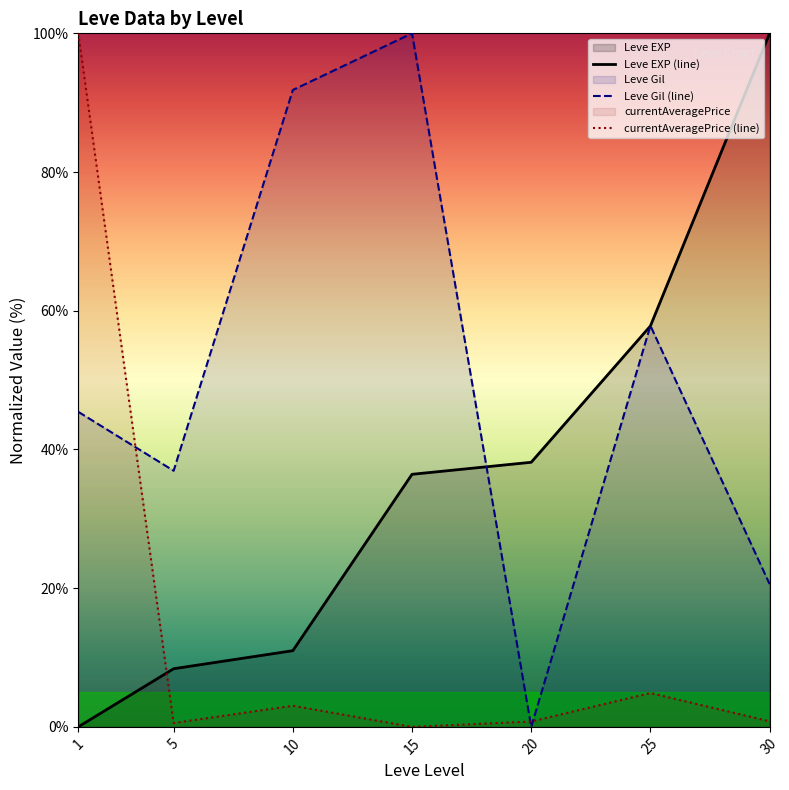

What is the sum of all Leve EXP (line) values?

251.7